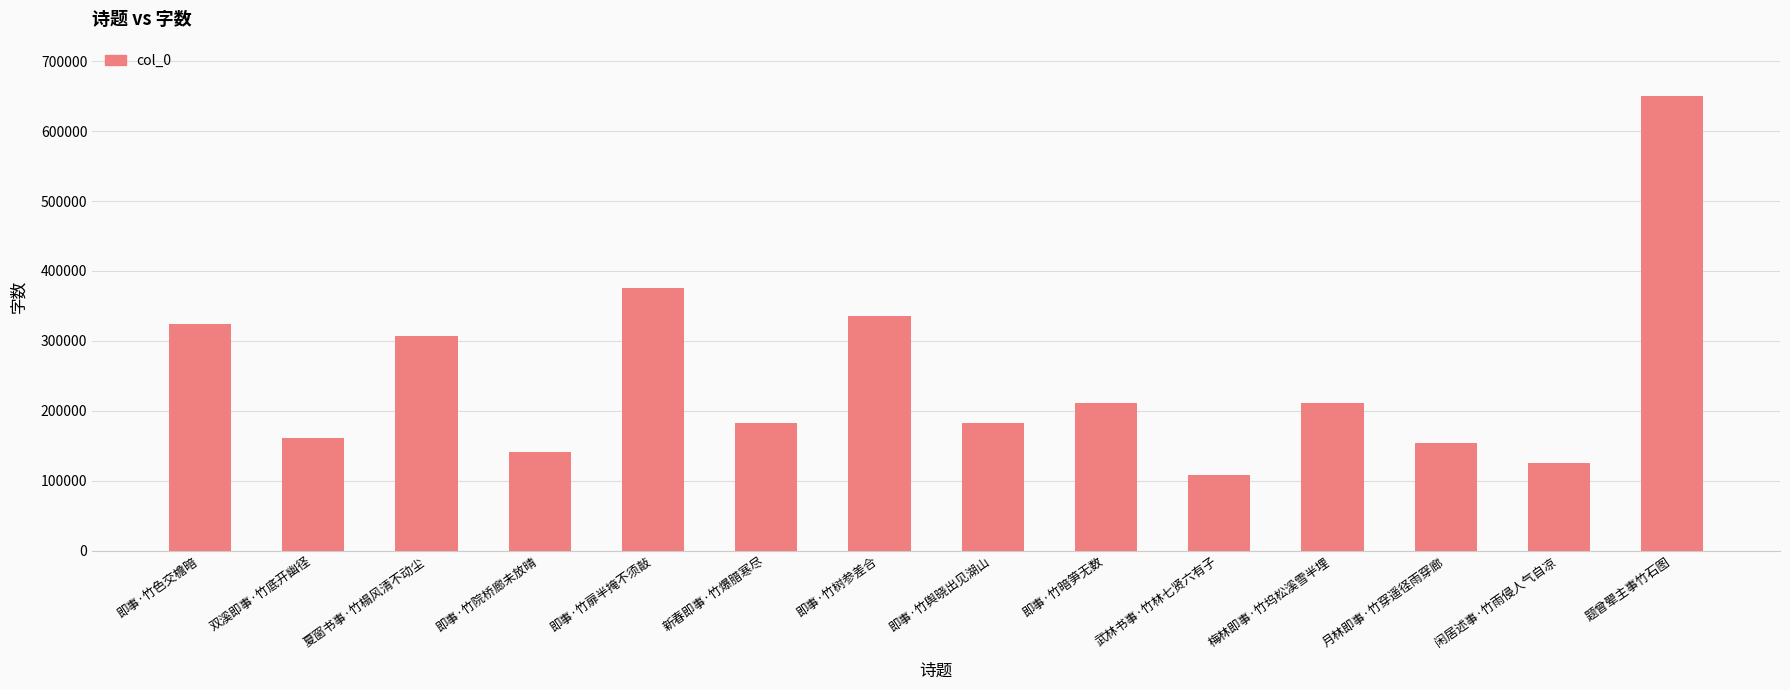

What is the minimum value shown in the chart?

108379